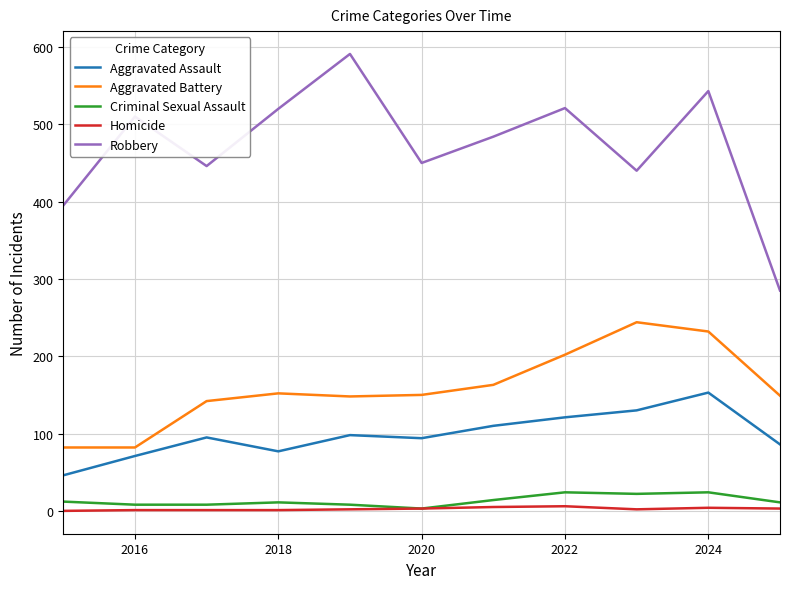

True or false: Aggravated Battery and Homicide intersect in this chart.

False